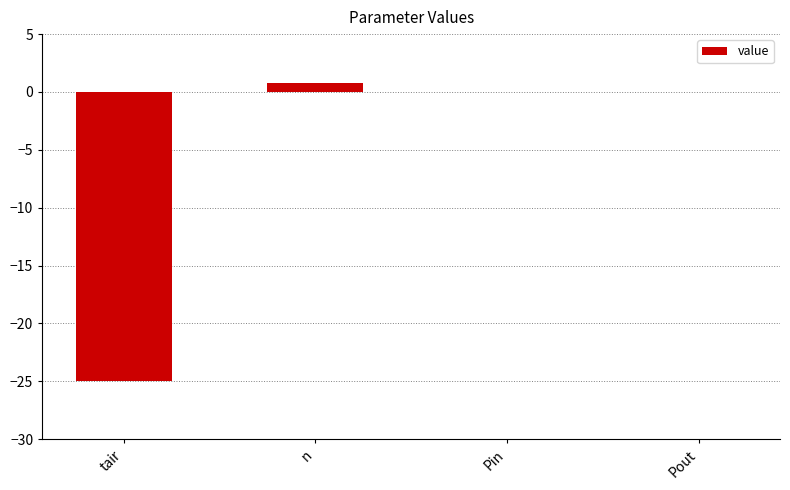

What is the sum of all values?

-24.3